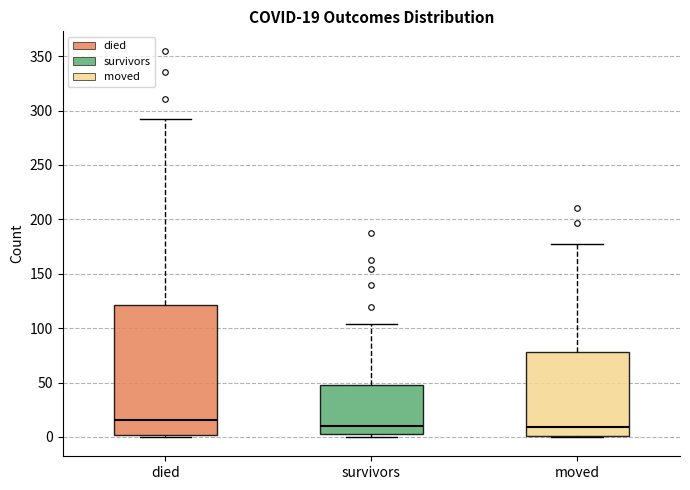

Comparing the boxes themselves (not the whiskers), which one is the tallest?

died